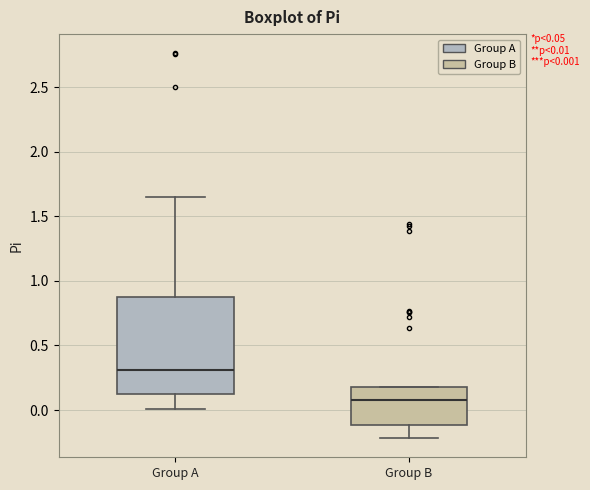

Which box's median line is the lowest?

Group B